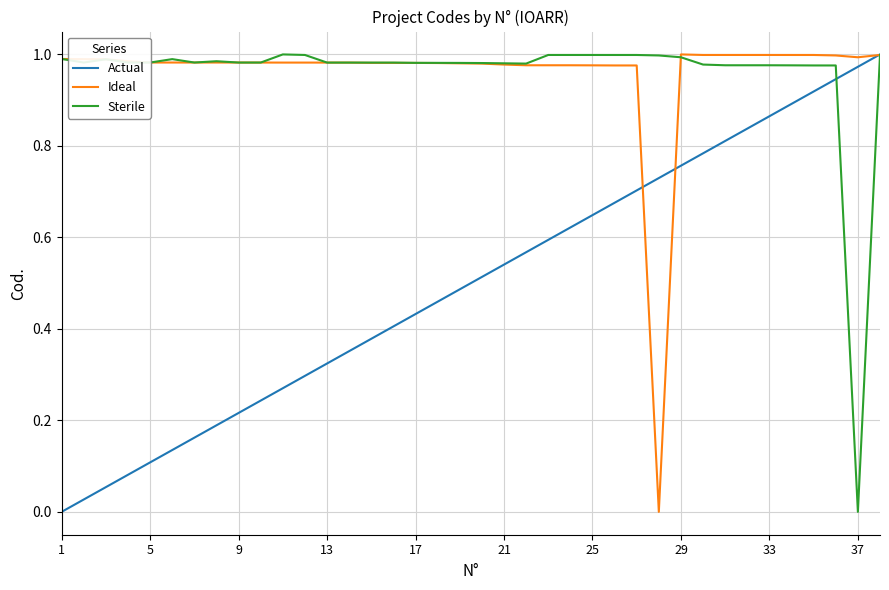

Reading left to right, extract all data points from this chart.

Actual: 0.0	0.0	0.1	0.1	0.1	0.1	0.2	0.2	0.2	0.2	0.3	0.3	0.3	0.4	0.4	0.4	0.4	0.5	0.5	0.5	0.5	0.6	0.6	0.6	0.6	0.7	0.7	0.7	0.8	0.8	0.8	0.8	0.9	0.9	0.9	0.9	1.0	1.0
Ideal: 1.0	1.0	1.0	1.0	1.0	1.0	1.0	1.0	1.0	1.0	1.0	1.0	1.0	1.0	1.0	1.0	1.0	1.0	1.0	1.0	1.0	1.0	1.0	1.0	1.0	1.0	1.0	0.0	1.0	1.0	1.0	1.0	1.0	1.0	1.0	1.0	1.0	1.0
Sterile: 1.0	1.0	1.0	1.0	1.0	1.0	1.0	1.0	1.0	1.0	1.0	1.0	1.0	1.0	1.0	1.0	1.0	1.0	1.0	1.0	1.0	1.0	1.0	1.0	1.0	1.0	1.0	1.0	1.0	1.0	1.0	1.0	1.0	1.0	1.0	1.0	0.0	1.0